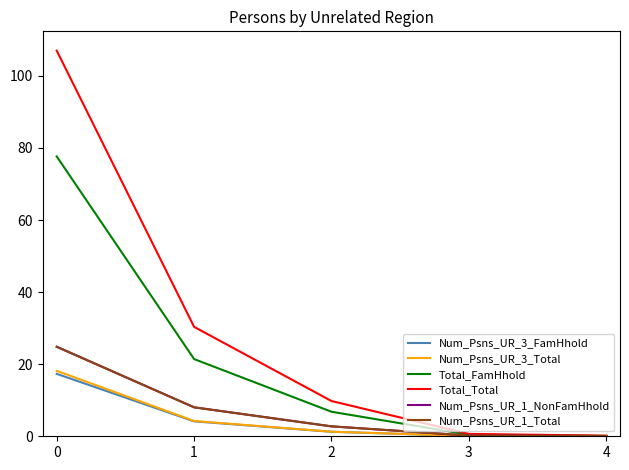

What are all the series names shown in the legend?

Num_Psns_UR_3_FamHhold, Num_Psns_UR_3_Total, Total_FamHhold, Total_Total, Num_Psns_UR_1_NonFamHhold, Num_Psns_UR_1_Total